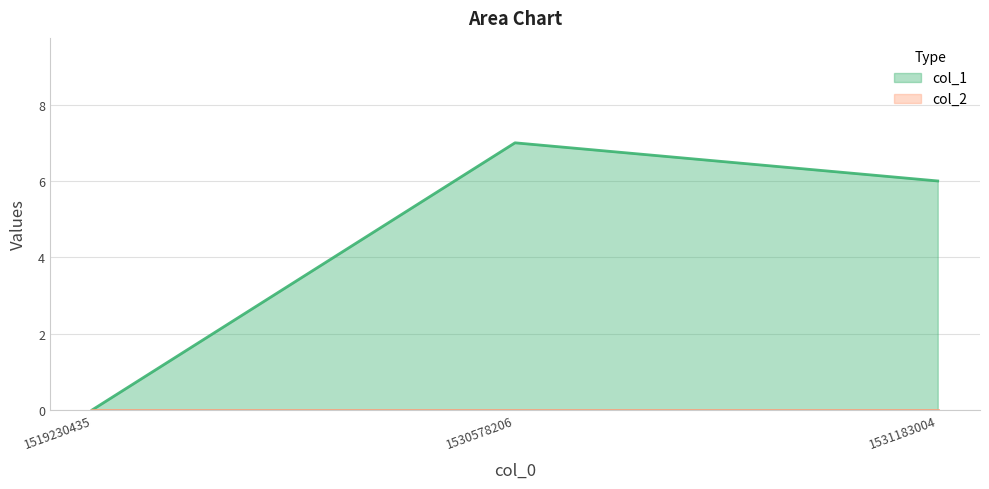

Between 1519230435 and 1531183004, which is larger?

1531183004